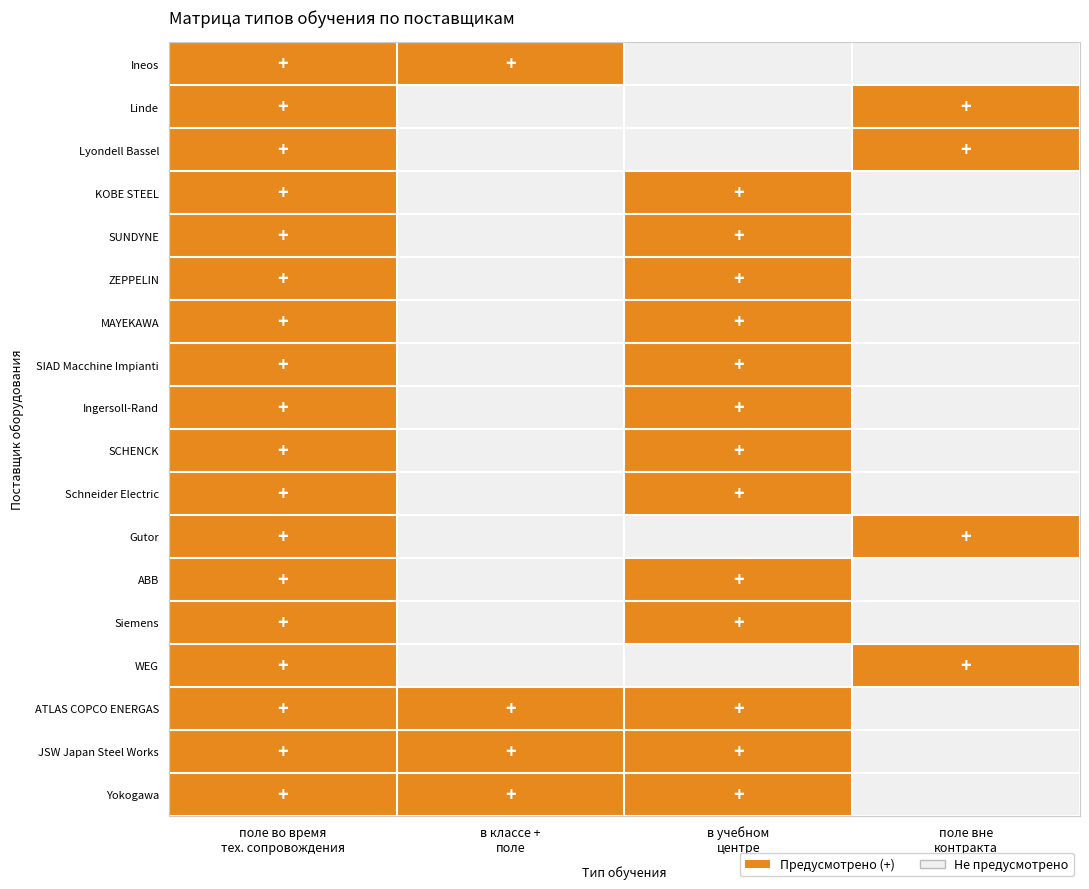

Which category has the lowest value in the в учебном центре series?

Ineos